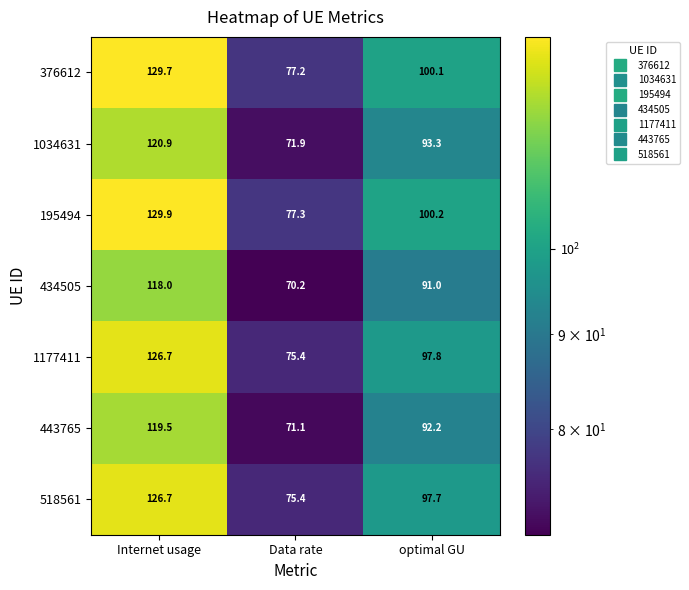

True or false: 376612 has a value of 77.2 at Data rate.

True